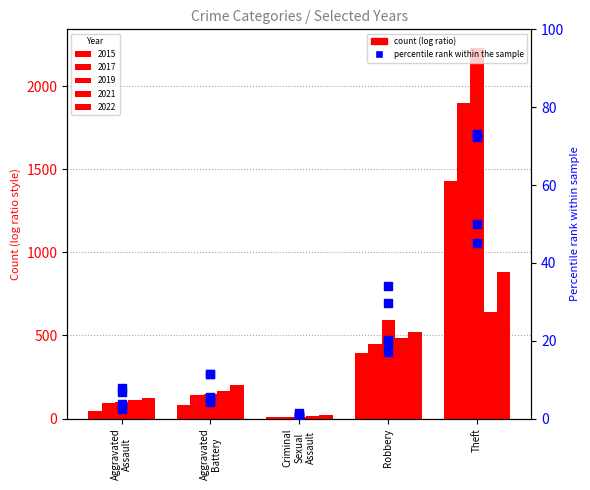

At how many categories does at least one series exceed 5?

4